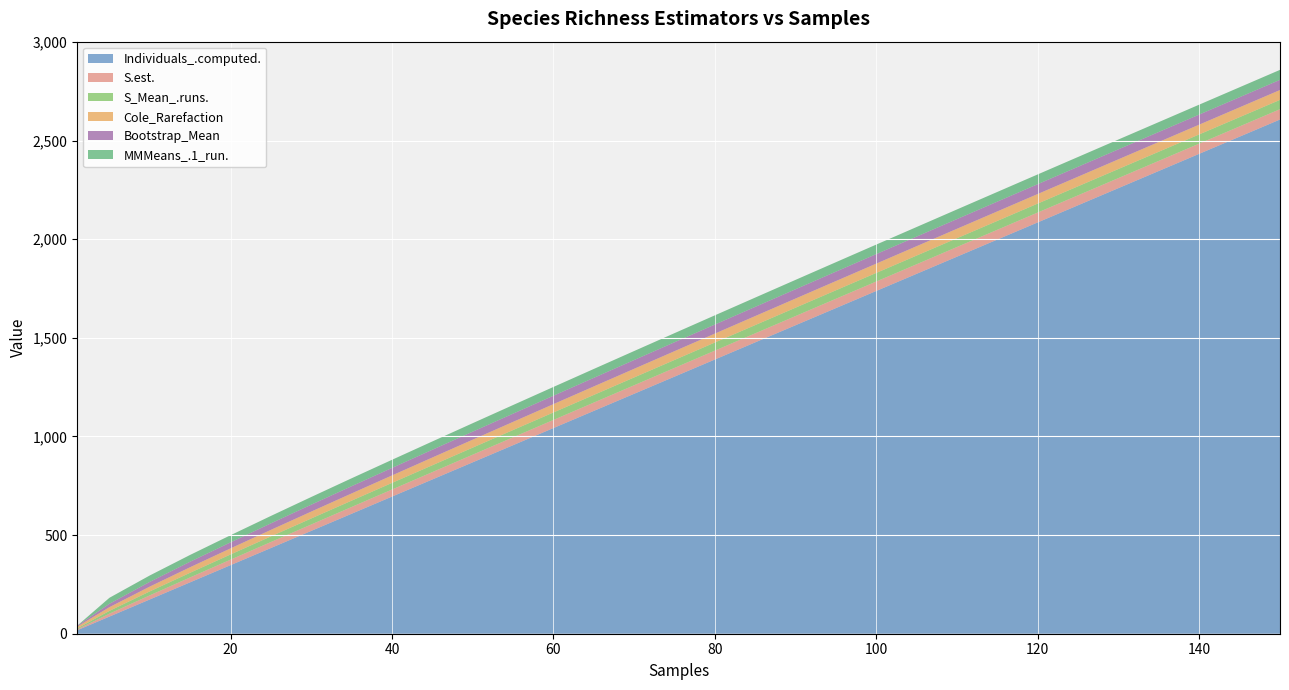

Reading right to left, transcribe all the data shown in this chart.

Individuals_.computed.: 2607.2	2433.4	2259.6	2085.7	1911.9	1738.1	1651.2	1564.3	1477.4	1390.5	1303.6	1216.7	1129.8	1042.9	956.0	869.1	782.2	695.3	608.4	521.5	434.5	347.6	260.7	173.8	86.9	17.4
S.est.: 52.4	51.7	50.9	50.1	49.0	47.9	47.2	46.5	45.8	45.0	44.1	43.2	42.2	41.1	39.9	38.7	37.3	35.9	34.3	32.5	30.4	27.9	24.8	20.8	14.7	4.8
S_Mean_.runs.: 47.3	46.7	46.1	45.4	44.6	43.6	43.1	42.5	41.9	41.2	40.5	39.7	38.8	37.9	37.0	35.9	34.8	33.5	32.2	30.6	28.6	26.4	23.7	20.1	14.2	4.7
Cole_Rarefaction: 49.9	49.5	49.1	48.5	47.9	47.1	46.7	46.2	45.7	45.1	44.5	43.8	43.1	42.2	41.3	40.3	39.1	37.9	36.5	34.9	33.0	30.8	28.0	24.4	18.8	8.9
Bootstrap_Mean: 51.6	51.1	50.6	49.9	49.2	48.3	47.8	47.2	46.6	45.9	45.2	44.5	43.6	42.7	41.7	40.6	39.5	38.2	36.8	35.0	33.0	30.6	27.9	23.8	17.3	4.7
MMMeans_.1_run.: 50.6	50.3	49.9	49.4	48.9	48.3	47.9	47.6	47.1	46.7	46.2	45.6	45.0	44.4	43.7	42.9	42.1	41.1	40.1	39.0	37.7	36.2	34.5	32.5	30.4	0.0